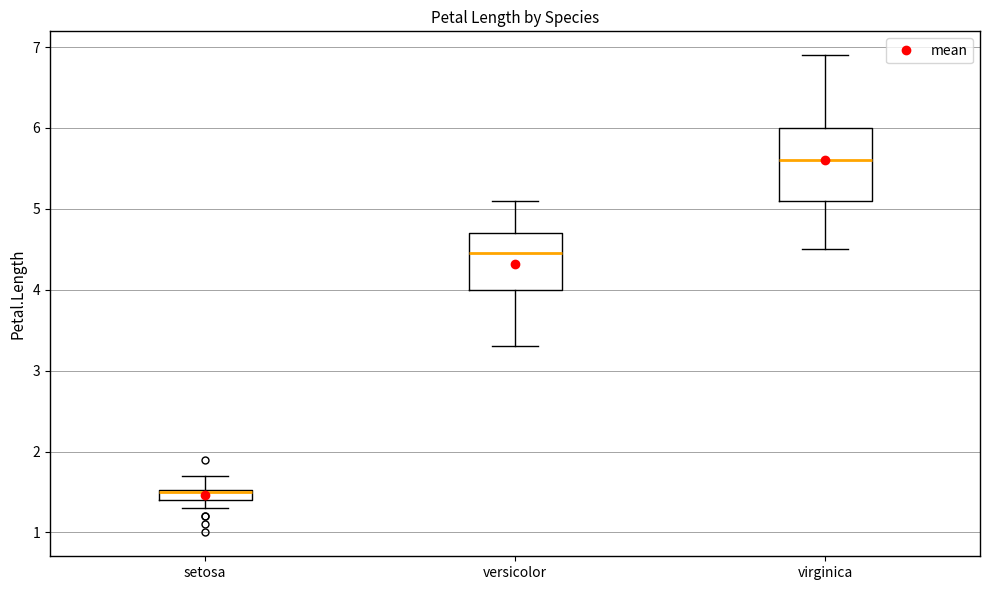

Where does the lower whisker of the box for versicolor end on the y-axis? The values are not printed on the chart, so give them approximately, as read against the axis.

3.3